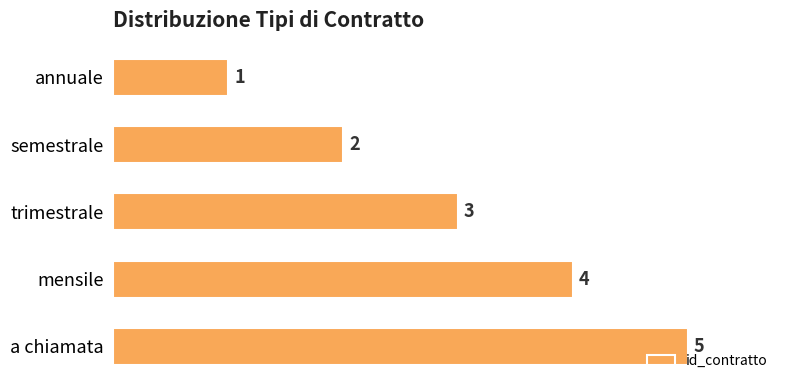

Is it true that the value at a chiamata is 8?

False